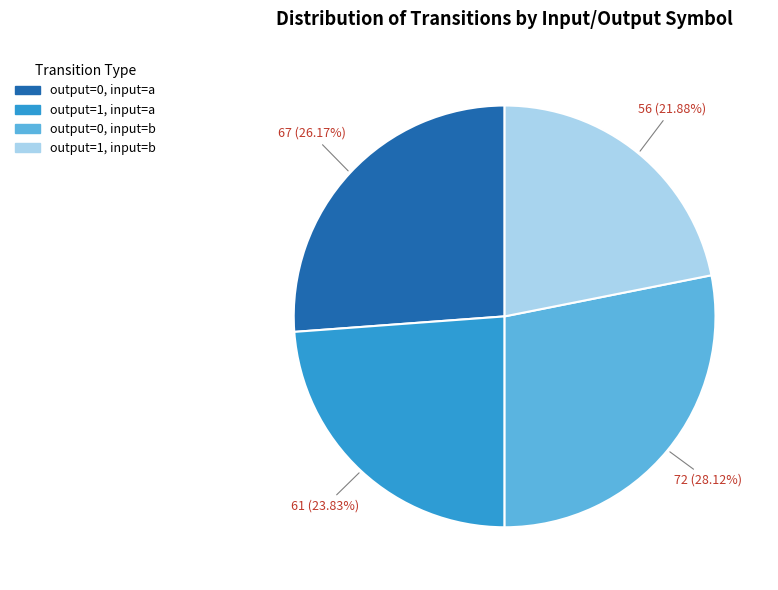

Which has a higher value, output=0, input=b or output=1, input=b?

output=0, input=b